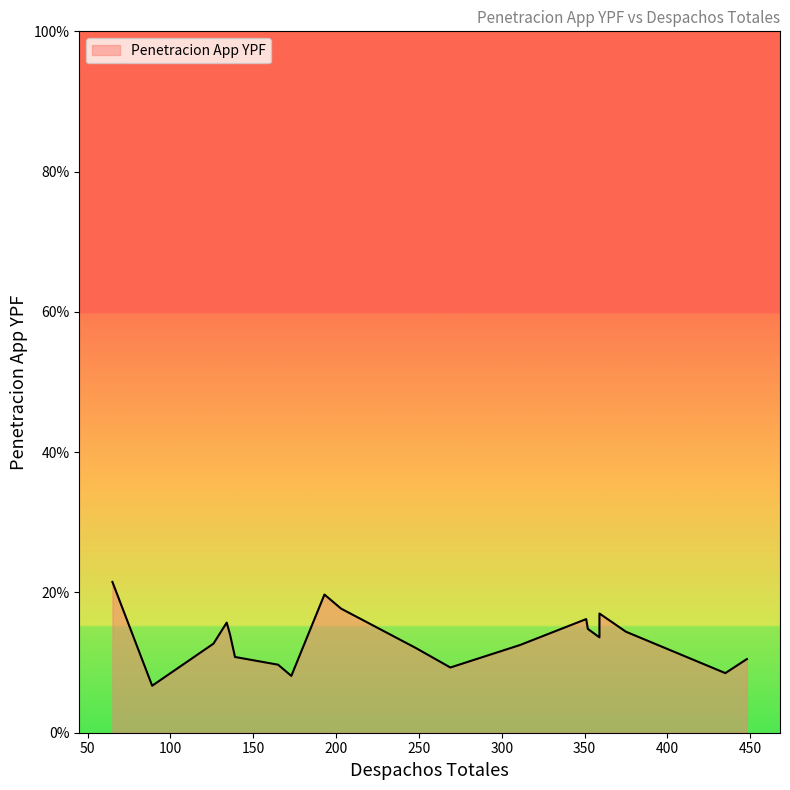

Rank the categories by value from highest to lowest.

11, 4, 3, 8, 7, 2, 6, 15, 10, 1, 12, 19, 18, 5, 9, 17, 14, 13, 16, 0